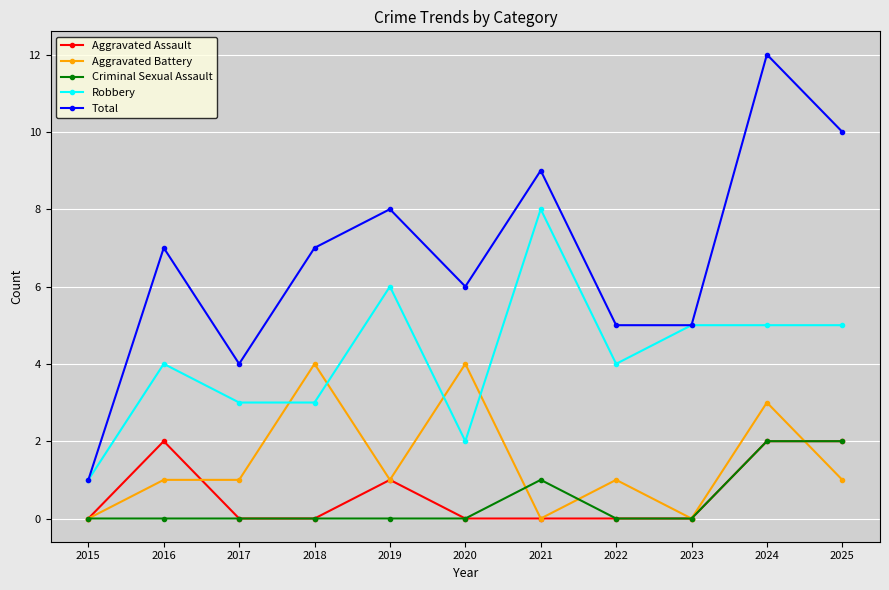

True or false: Robbery and Criminal Sexual Assault intersect in this chart.

False